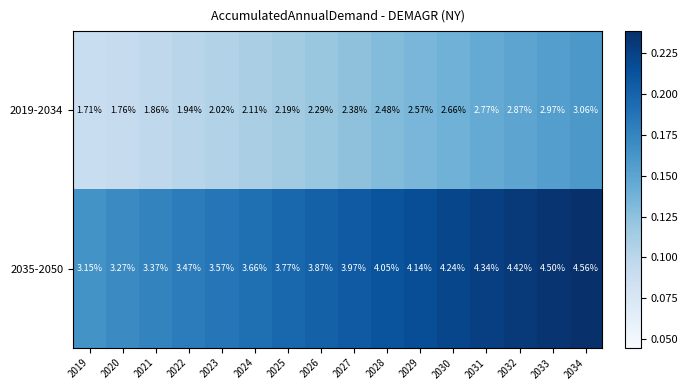

At which category does the chart reach its minimum across all series?

2019